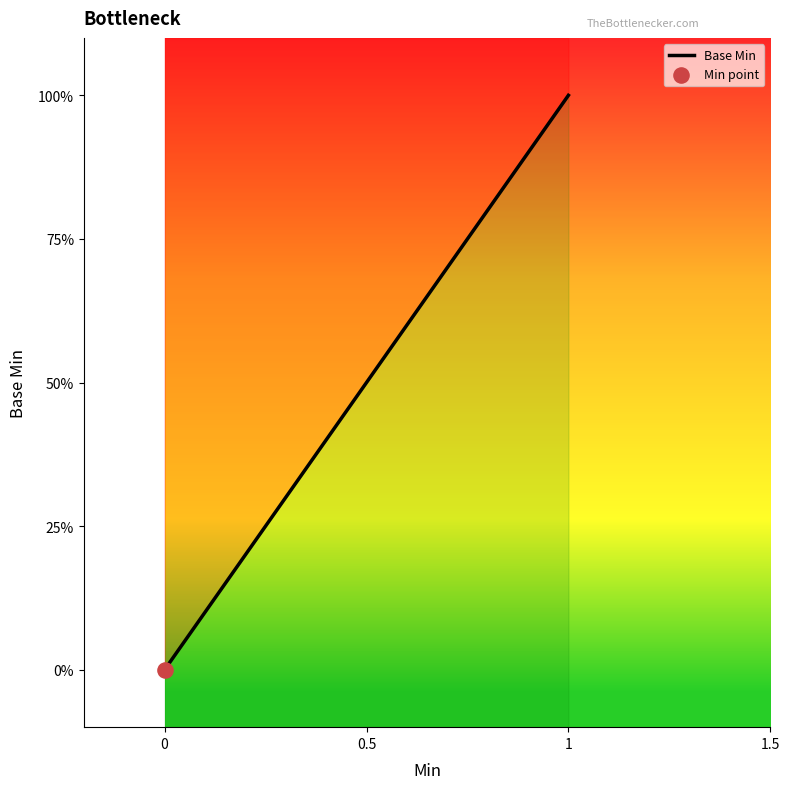

Between 1 and 1.5, which is larger?

1